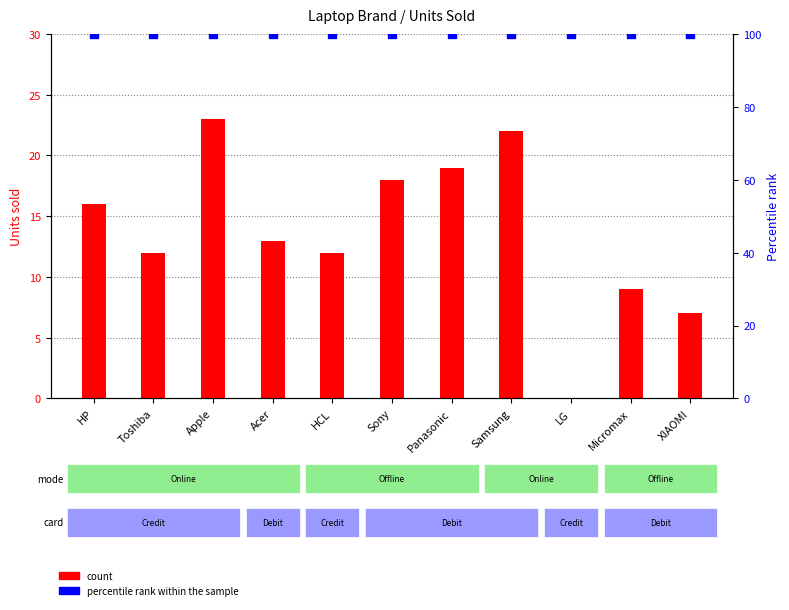

What are all the series names shown in the legend?

count, percentile rank within the sample